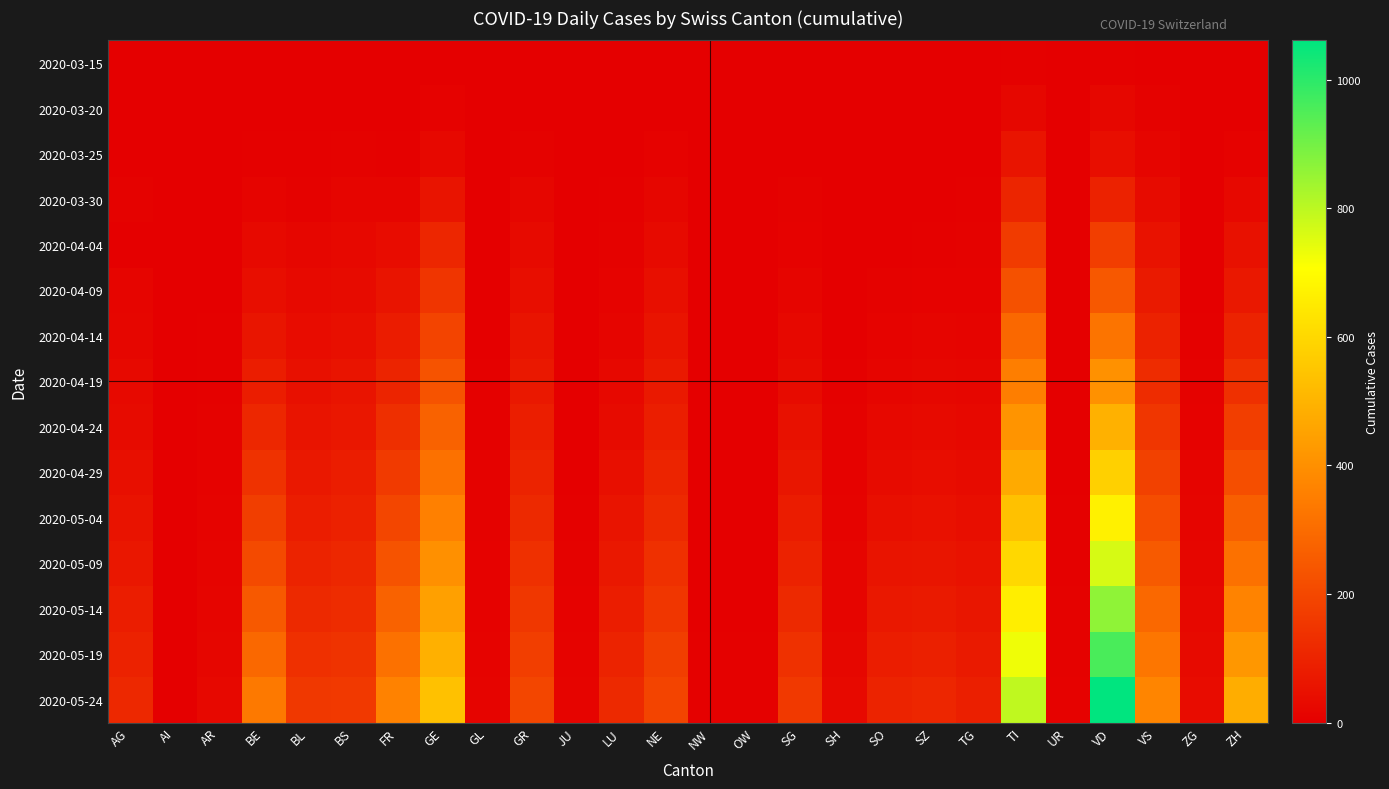

Reading left to right, extract all data points from this chart.

2020-03-15: AG=0	AI=0	AR=0	BE=0	BL=2	BS=0	FR=0	GE=4	GL=0	GR=0	JU=0	LU=0	NE=0	NW=0	OW=0	SG=0	SH=0	SO=0	SZ=0	TG=0	TI=6	UR=0	VD=6	VS=2	ZG=0	ZH=1
2020-03-20: AG=1	AI=0	AR=0	BE=2	BL=3	BS=4	FR=1	GE=9	GL=0	GR=3	JU=0	LU=0	NE=3	NW=0	OW=0	SG=0	SH=0	SO=0	SZ=0	TG=3	TI=22	UR=0	VD=21	VS=7	ZG=0	ZH=4
2020-03-25: AG=2	AI=0	AR=2	BE=6	BL=5	BS=8	FR=6	GE=23	GL=0	GR=8	JU=0	LU=2	NE=9	NW=0	OW=0	SG=1	SH=0	SO=1	SZ=0	TG=3	TI=60	UR=0	VD=42	VS=15	ZG=0	ZH=10
2020-03-30: AG=8	AI=0	AR=2	BE=13	BL=7	BS=15	FR=17	GE=58	GL=2	GR=19	JU=0	LU=6	NE=20	NW=0	OW=0	SG=7	SH=0	SO=0	SZ=2	TG=6	TI=105	UR=0	VD=97	VS=35	ZG=1	ZH=24
2020-04-04: AG=0	AI=0	AR=3	BE=28	BL=19	BS=24	FR=37	GE=106	GL=2	GR=30	JU=0	LU=7	NE=30	NW=0	OW=0	SG=9	SH=1	SO=3	SZ=5	TG=7	TI=165	UR=1	VD=175	VS=53	ZG=2	ZH=48
2020-04-09: AG=15	AI=0	AR=4	BE=43	BL=27	BS=34	FR=58	GE=148	GL=3	GR=41	JU=0	LU=11	NE=44	NW=0	OW=0	SG=16	SH=2	SO=7	SZ=9	TG=9	TI=226	UR=1	VD=246	VS=73	ZG=3	ZH=70
2020-04-14: AG=20	AI=0	AR=5	BE=61	BL=36	BS=45	FR=79	GE=192	GL=4	GR=56	JU=1	LU=17	NE=58	NW=1	OW=1	SG=24	SH=3	SO=12	SZ=15	TG=13	TI=290	UR=2	VD=323	VS=97	ZG=5	ZH=100
2020-04-19: AG=27	AI=0	AR=6	BE=84	BL=46	BS=56	FR=103	GE=234	GL=5	GR=70	JU=2	LU=25	NE=72	NW=1	OW=1	SG=35	SH=5	SO=18	SZ=22	TG=19	TI=352	UR=2	VD=406	VS=124	ZG=7	ZH=136
2020-04-24: AG=35	AI=0	AR=8	BE=110	BL=57	BS=68	FR=131	GE=275	GL=6	GR=85	JU=3	LU=34	NE=87	NW=2	OW=2	SG=48	SH=7	SO=26	SZ=30	TG=26	TI=413	UR=3	VD=492	VS=153	ZG=10	ZH=175
2020-04-29: AG=44	AI=1	AR=10	BE=140	BL=70	BS=81	FR=162	GE=316	GL=7	GR=101	JU=4	LU=44	NE=102	NW=2	OW=2	SG=63	SH=9	SO=35	SZ=39	TG=34	TI=474	UR=4	VD=580	VS=184	ZG=13	ZH=218
2020-05-04: AG=55	AI=1	AR=12	BE=173	BL=84	BS=95	FR=196	GE=358	GL=8	GR=118	JU=5	LU=56	NE=118	NW=3	OW=3	SG=79	SH=12	SO=45	SZ=50	TG=43	TI=536	UR=5	VD=671	VS=217	ZG=16	ZH=264
2020-05-09: AG=67	AI=1	AR=14	BE=209	BL=100	BS=110	FR=233	GE=401	GL=9	GR=136	JU=7	LU=69	NE=135	NW=3	OW=3	SG=97	SH=15	SO=57	SZ=62	TG=53	TI=599	UR=6	VD=764	VS=252	ZG=20	ZH=313
2020-05-14: AG=81	AI=2	AR=17	BE=248	BL=117	BS=126	FR=273	GE=445	GL=10	GR=155	JU=9	LU=83	NE=153	NW=4	OW=4	SG=116	SH=18	SO=70	SZ=76	TG=64	TI=663	UR=7	VD=860	VS=289	ZG=25	ZH=366
2020-05-19: AG=96	AI=2	AR=20	BE=291	BL=136	BS=143	FR=316	GE=490	GL=12	GR=175	JU=11	LU=99	NE=172	NW=5	OW=5	SG=137	SH=22	SO=84	SZ=91	TG=76	TI=728	UR=8	VD=959	VS=328	ZG=30	ZH=422
2020-05-24: AG=113	AI=3	AR=23	BE=337	BL=156	BS=161	FR=362	GE=537	GL=13	GR=196	JU=14	LU=116	NE=192	NW=6	OW=6	SG=160	SH=27	SO=100	SZ=108	TG=89	TI=795	UR=10	VD=1061	VS=370	ZG=36	ZH=482